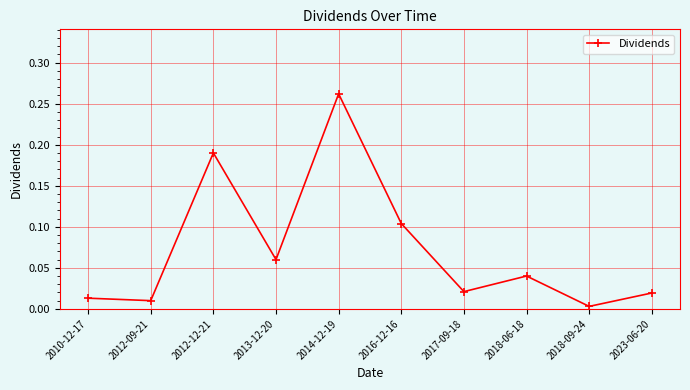

True or false: the data shows 0.0 at 2010-12-17.

True